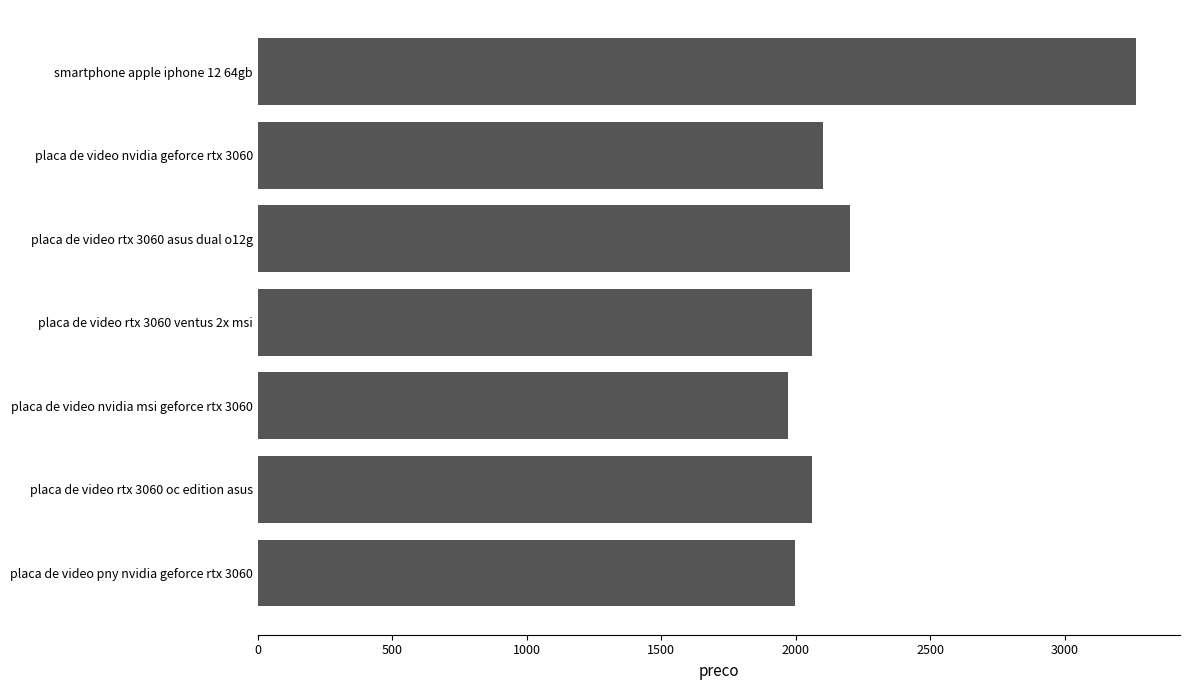

Is it true that the value at placa de video rtx 3060 ventus 2x msi is 2060.0?

True